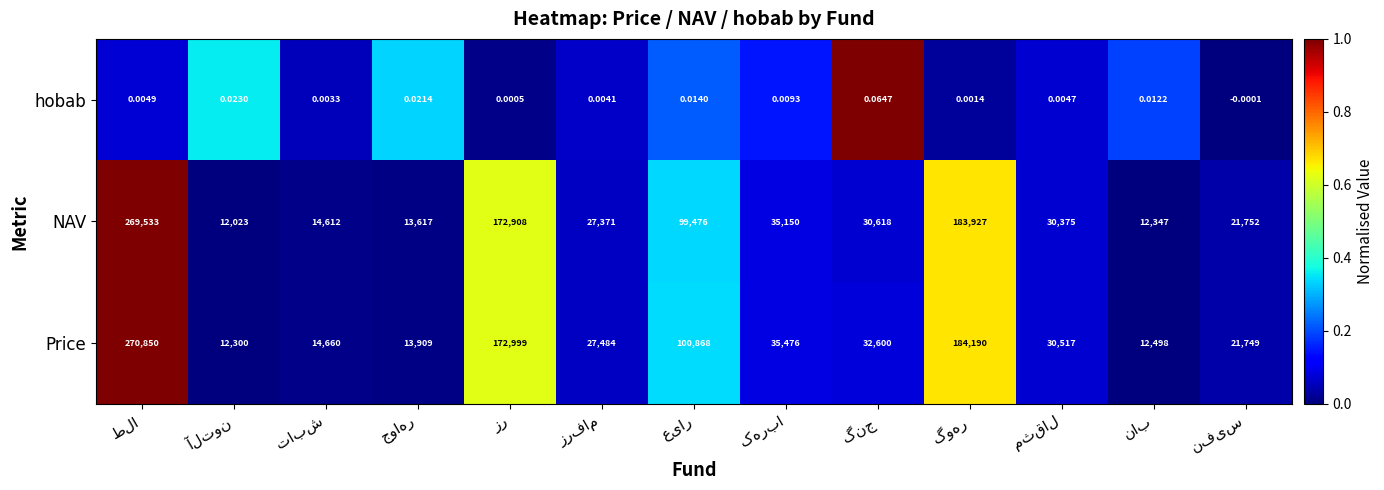

Rank the series by their maximum value, from lowest to highest.

hobab, NAV, Price